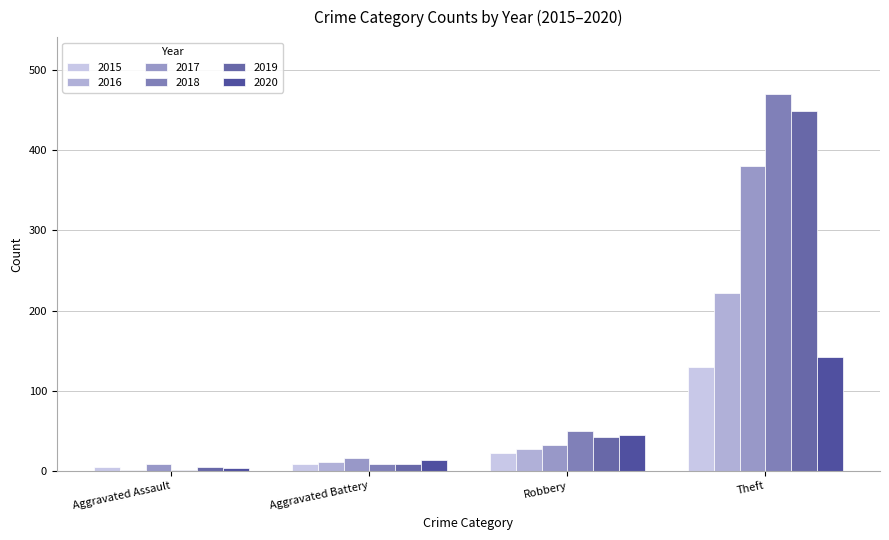

Which label corresponds to the smallest value in the chart?

Aggravated Assault